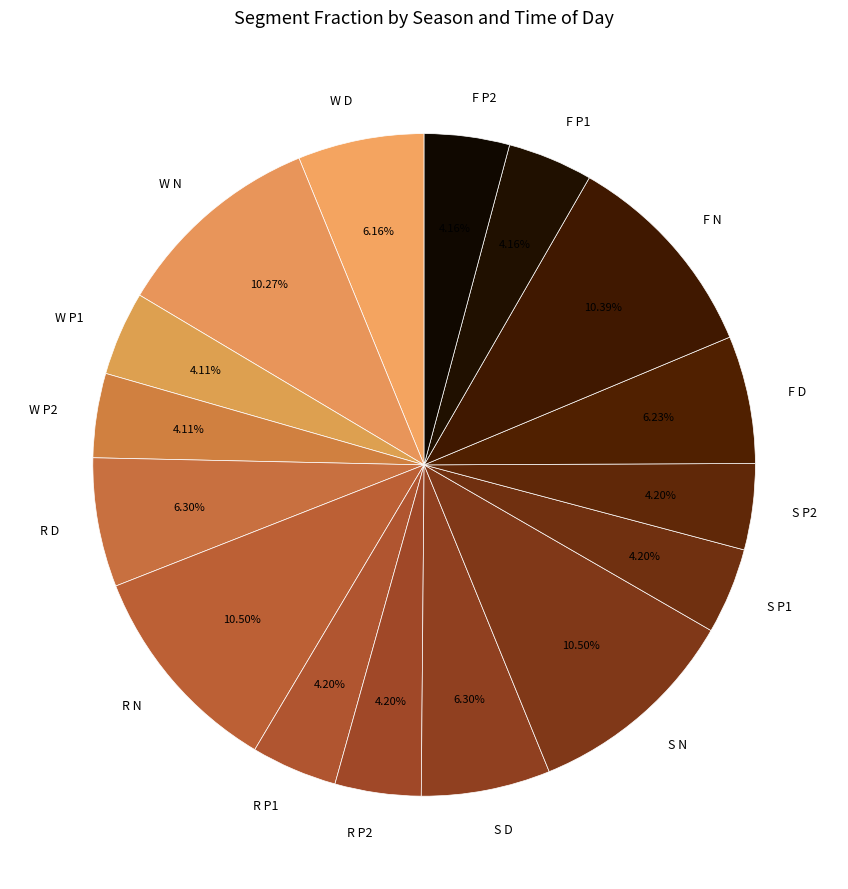

Is the sum of S P1 and W P2 greater than half?

No